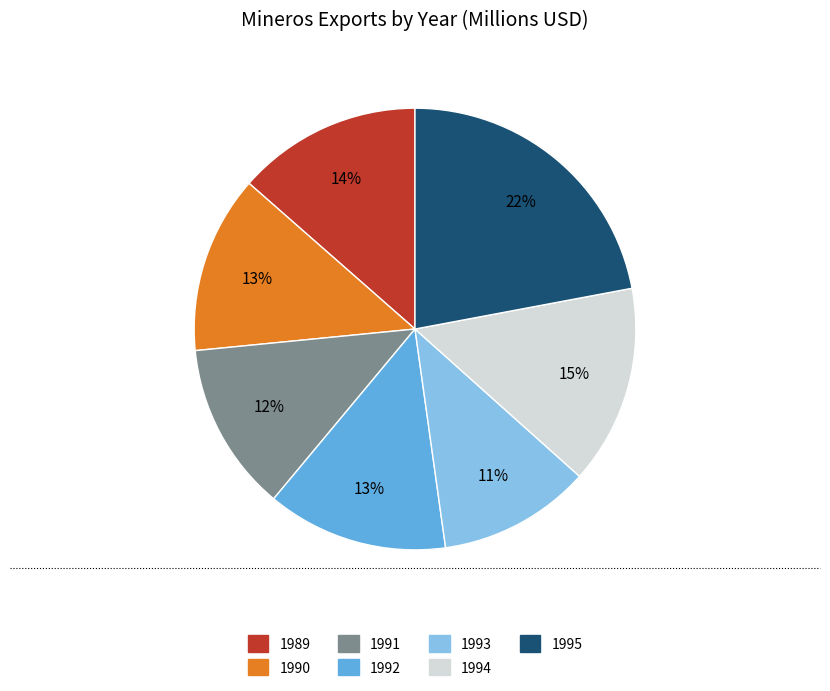

Does 1990 account for over 50% of the chart?

No